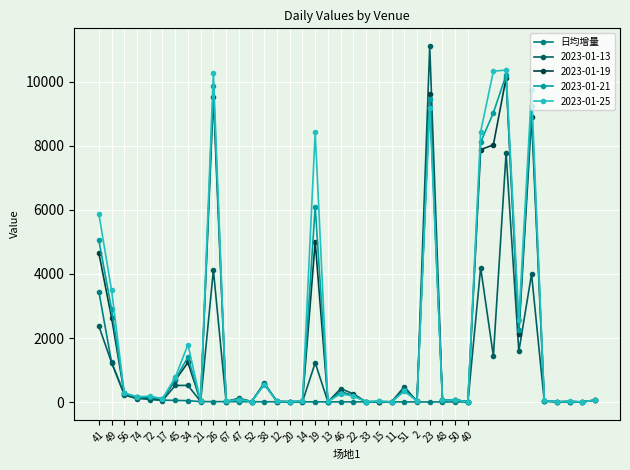

What is the change in value from 46 to 15?

-0.9